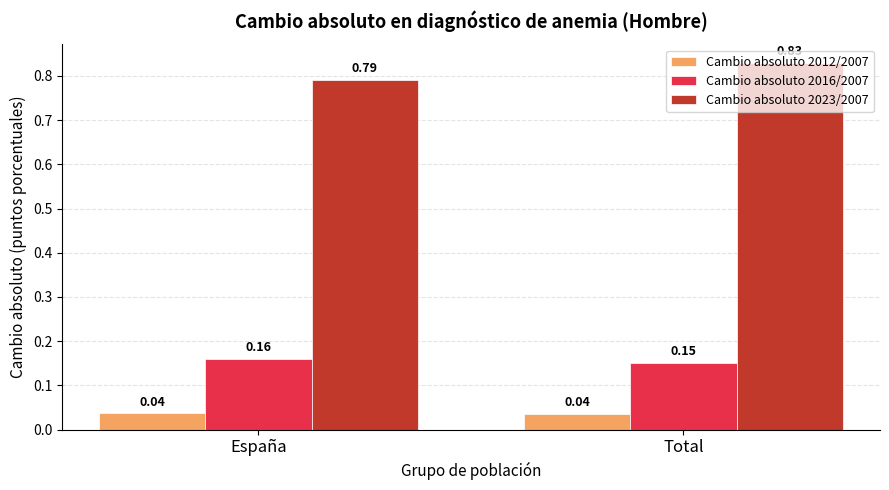

Rank the categories by Cambio absoluto 2016/2007 value from highest to lowest.

España, Total